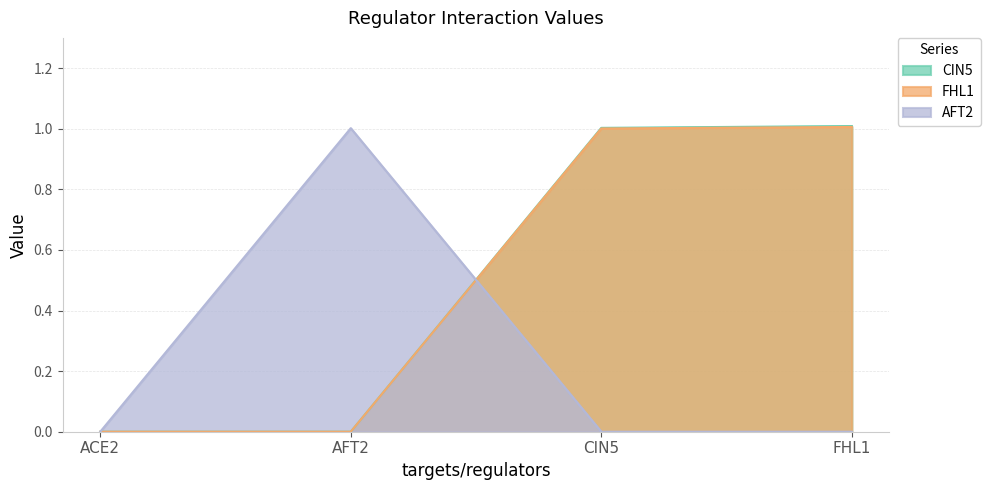

Is it true that AFT2 equals 0.0 at CIN5?

True